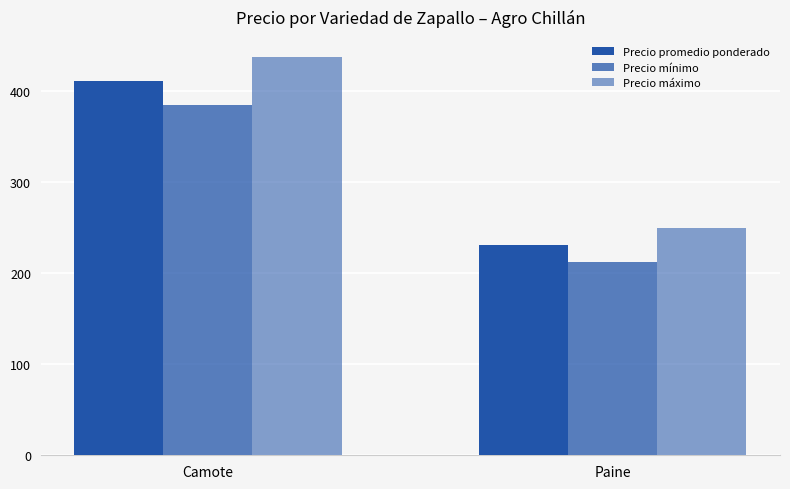

How many bars are there in total?

6